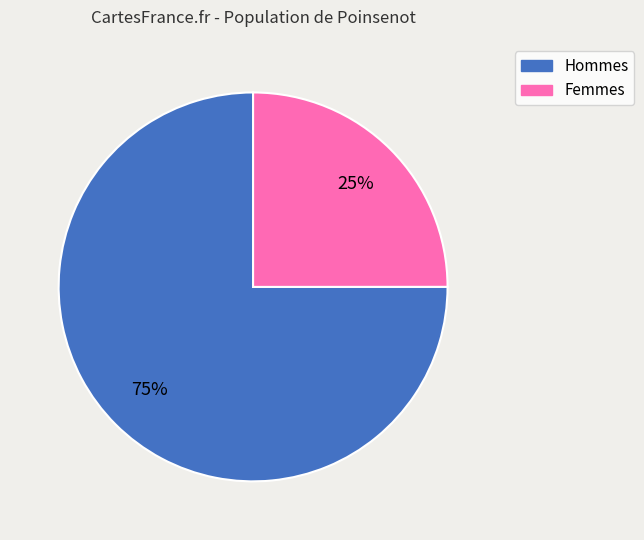

To the nearest percent, what is the difference between the largest and smallest slice percentages?

50%